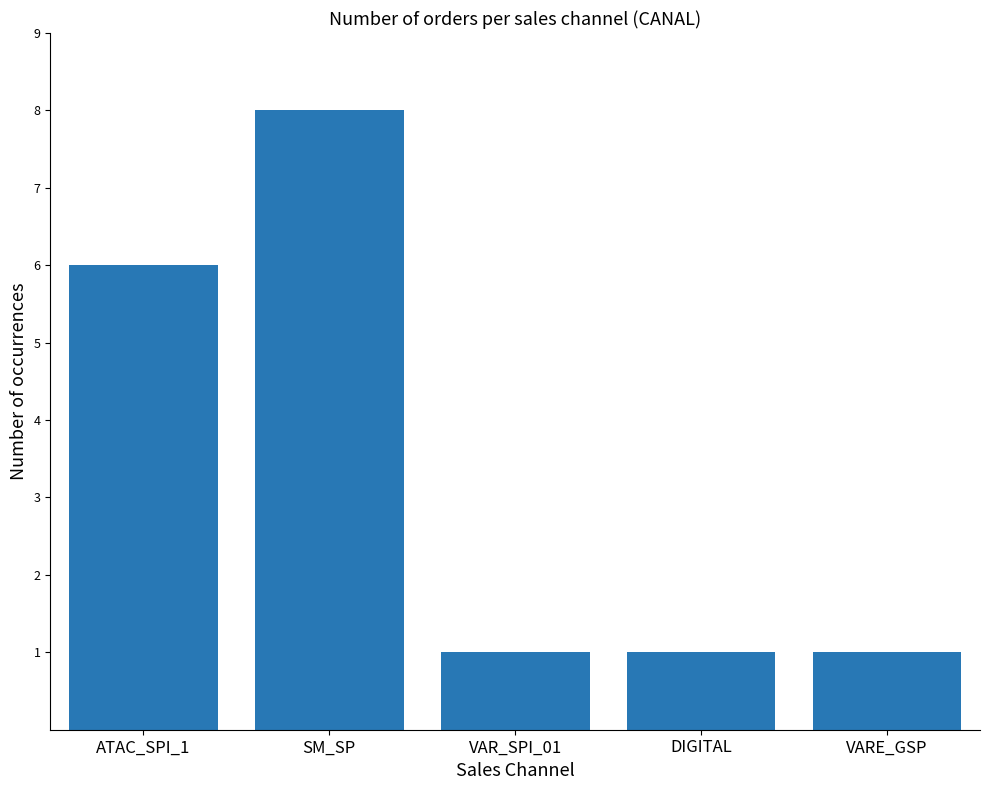

What is the value of the 2nd bar from the left?

8